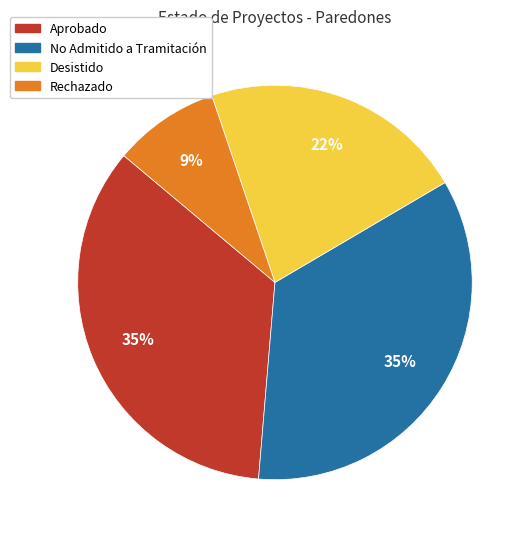

Is there any slice that represents more than half of the pie?

No